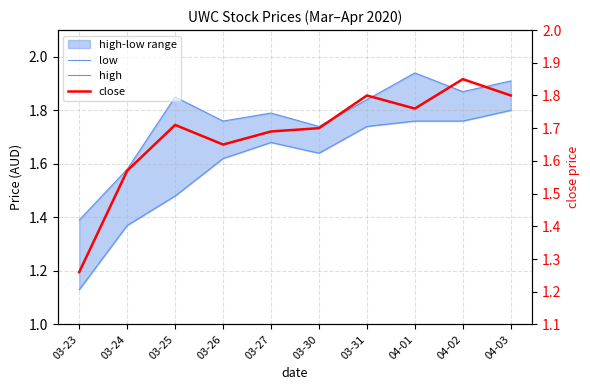

List the labels in order of low value, smallest first.

03-23, 03-24, 03-25, 03-26, 03-30, 03-27, 03-31, 04-01, 04-02, 04-03